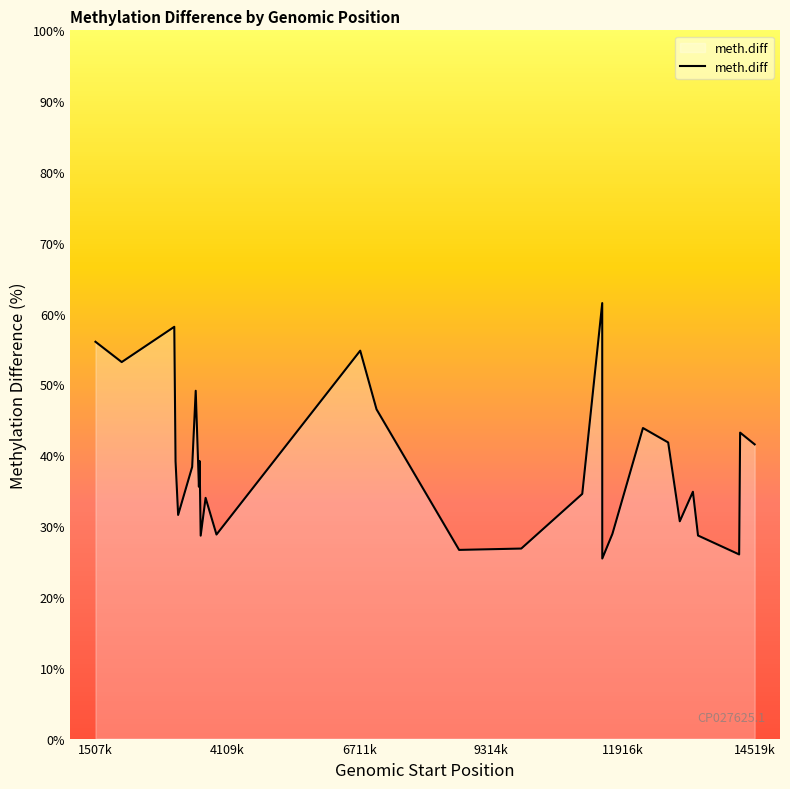

List the labels in order of value, smallest first.

11511001, 14213001, 14213001, 8685001, 9912001, 9912001, 3584001, 13401001, 13401001, 3896001, 11711001, 13041001, 13041001, 3139001, 3139001, 3681001, 11116001, 11116001, 13300001, 13300001, 3549001, 3416001, 3416001, 3088001, 3088001, 3563001, 14519001, 14519001, 12812001, 14232001, 14232001, 12314001, 7055001, 7055001, 3486001, 2025001, 6733001, 1507001, 3063001, 11510001